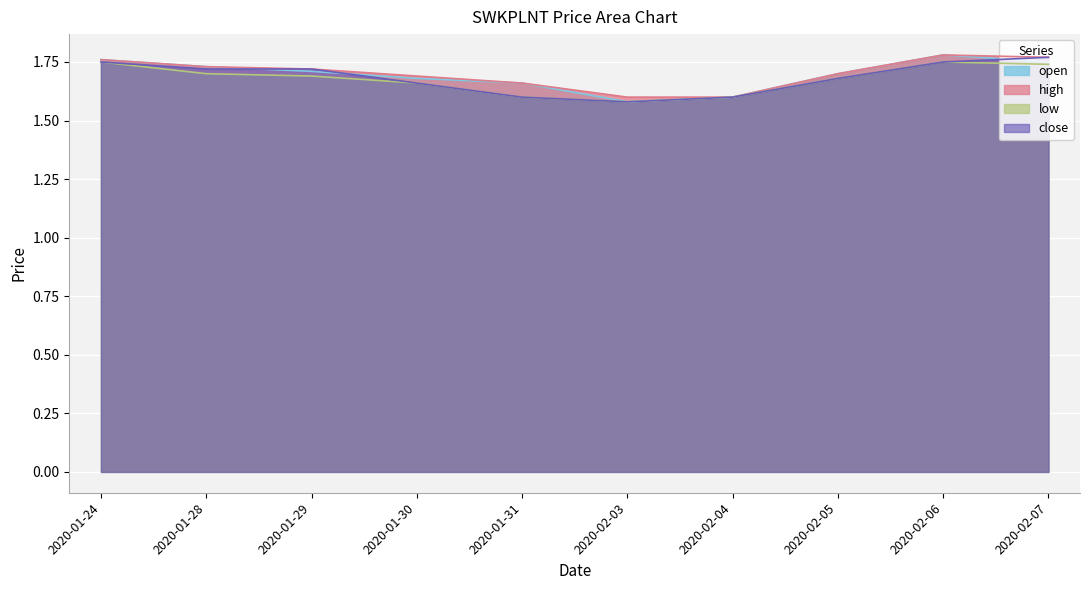

What is the sum of all open values?

16.9